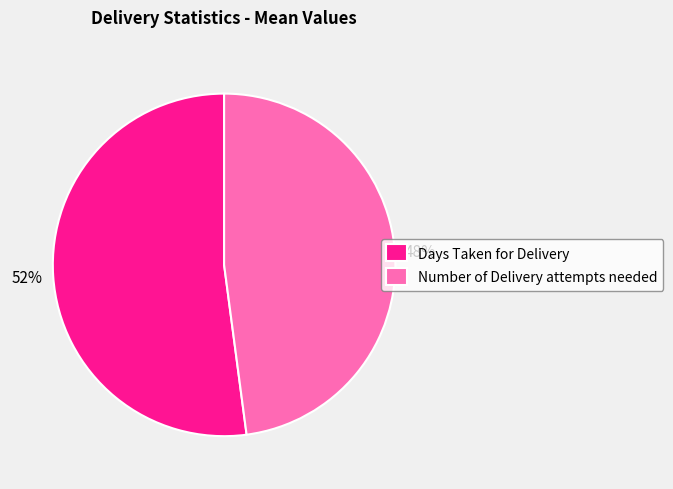

True or false: Number of Delivery attempts needed accounts for 37% of the total.

False